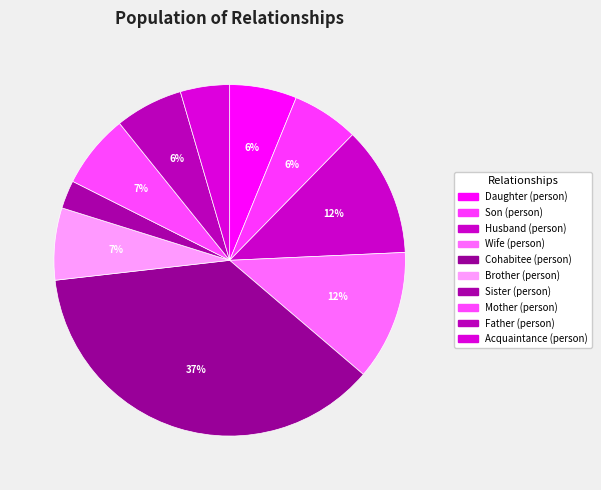

Count the number of slices in the pie.

10